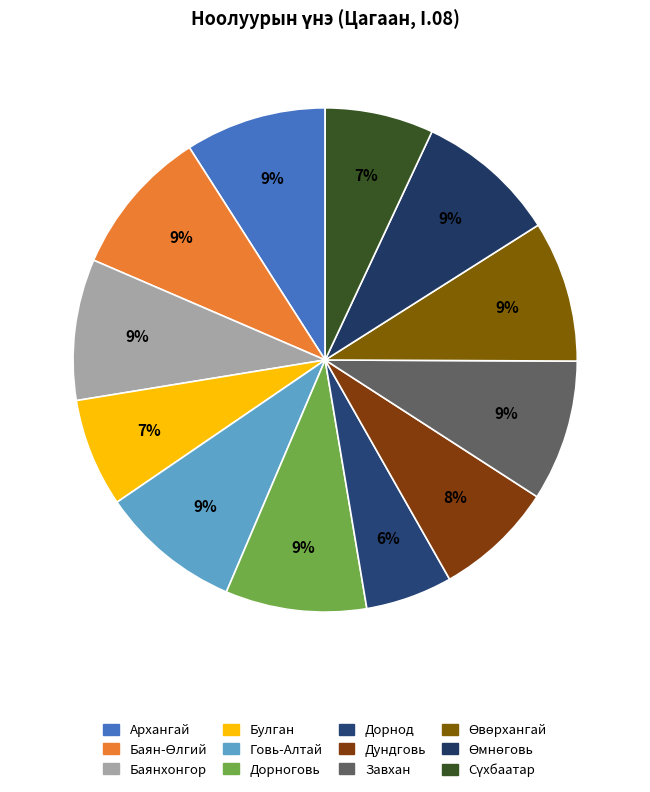

Which has a higher value, Дундговь or Завхан?

Завхан